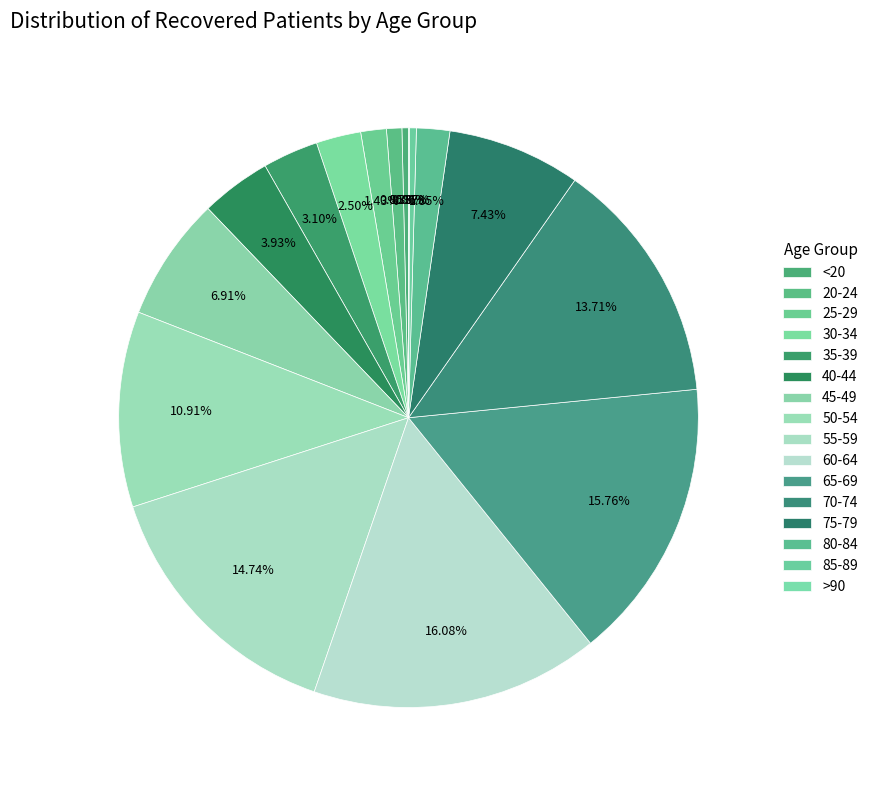

What is the total percentage of 35-39 and 70-74?

16.8%